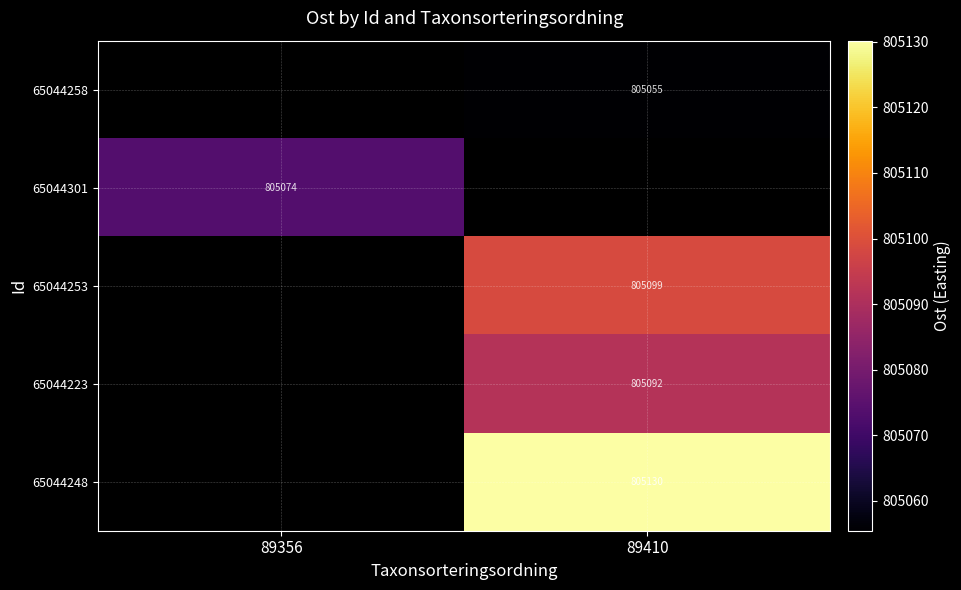

Is the value of 65044223 at 89410 greater than the value of 65044258 at 89410?

Yes